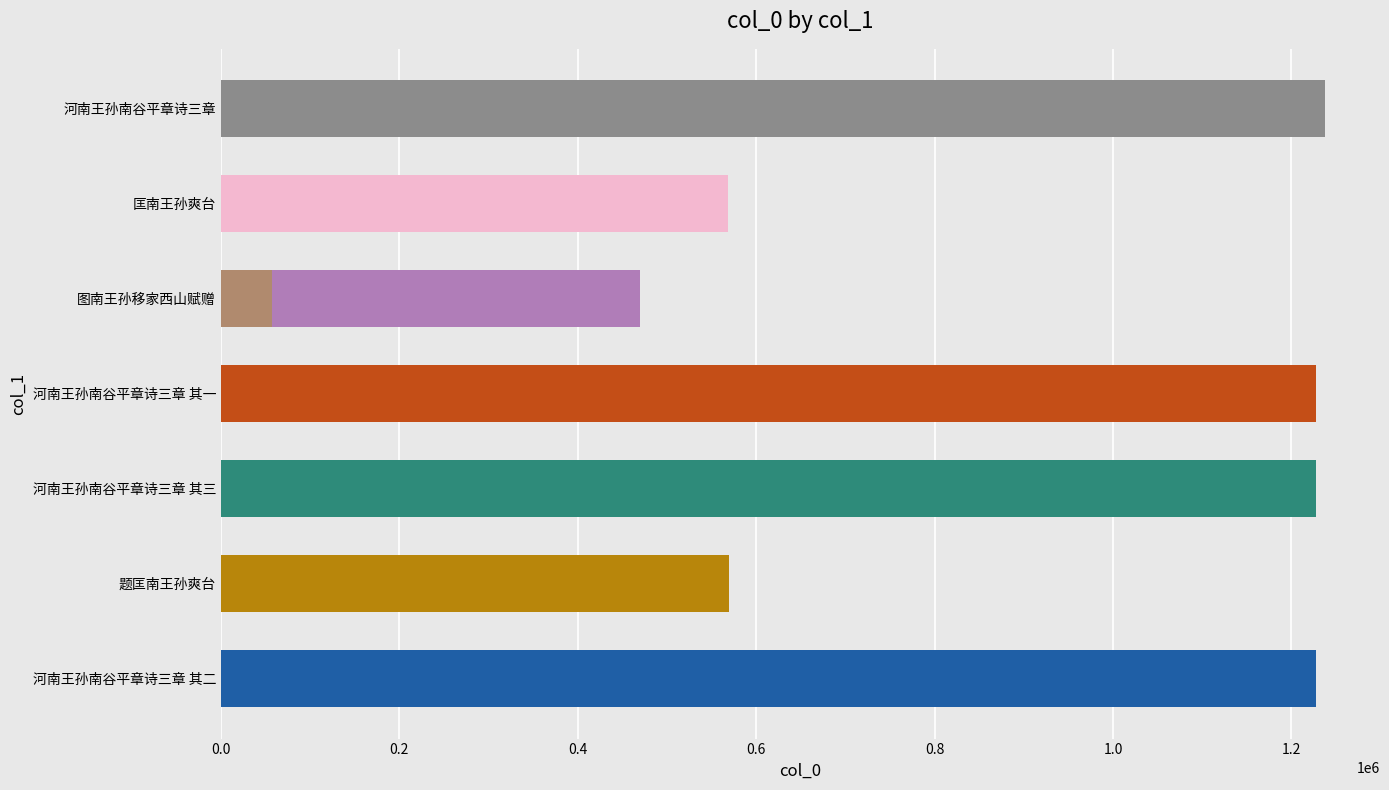

What is the difference between the maximum and minimum values?

1179882